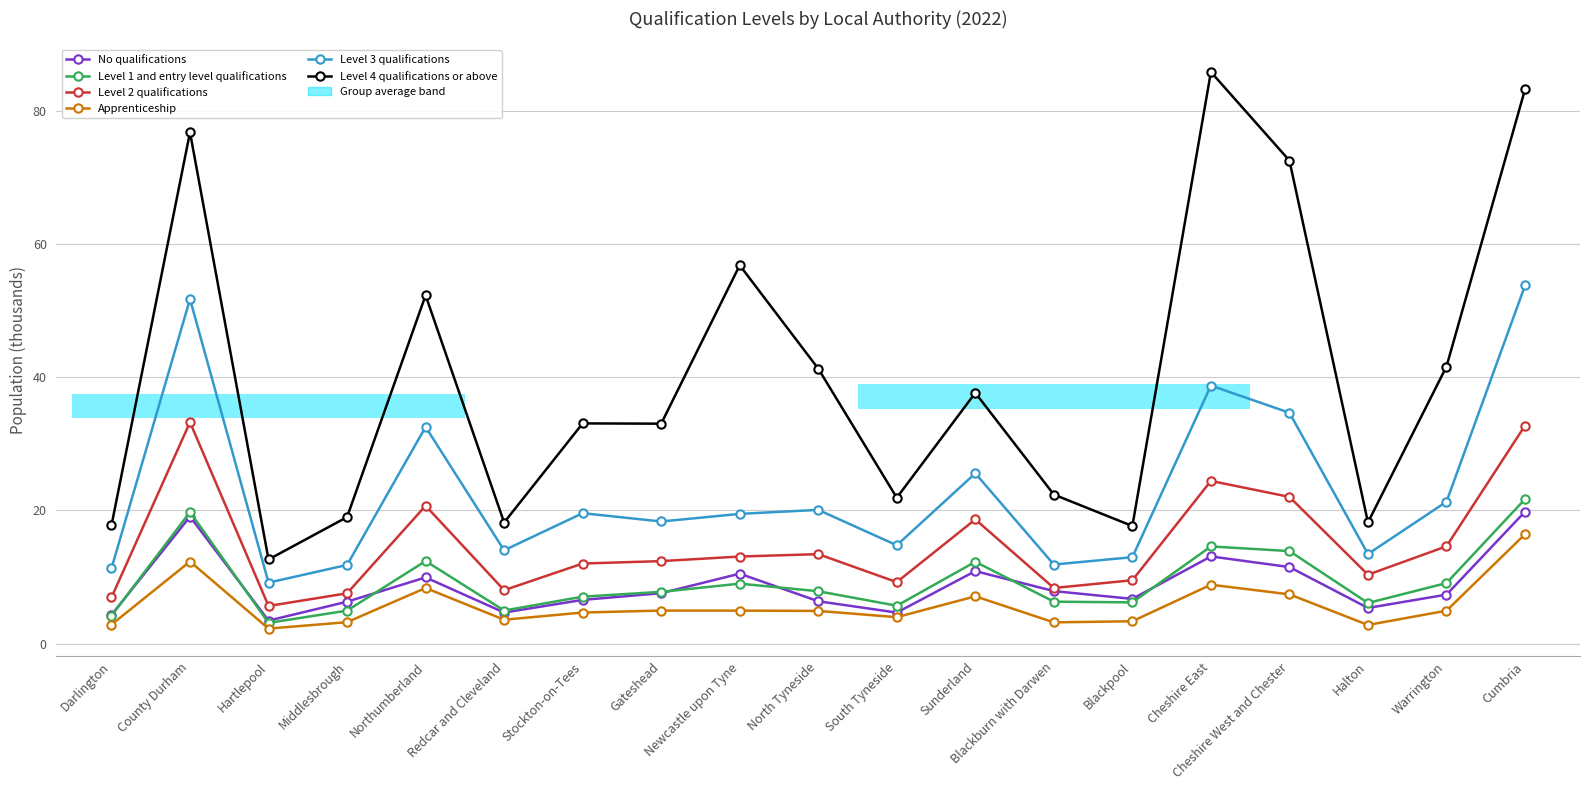

What is the smallest value displayed?

2.2